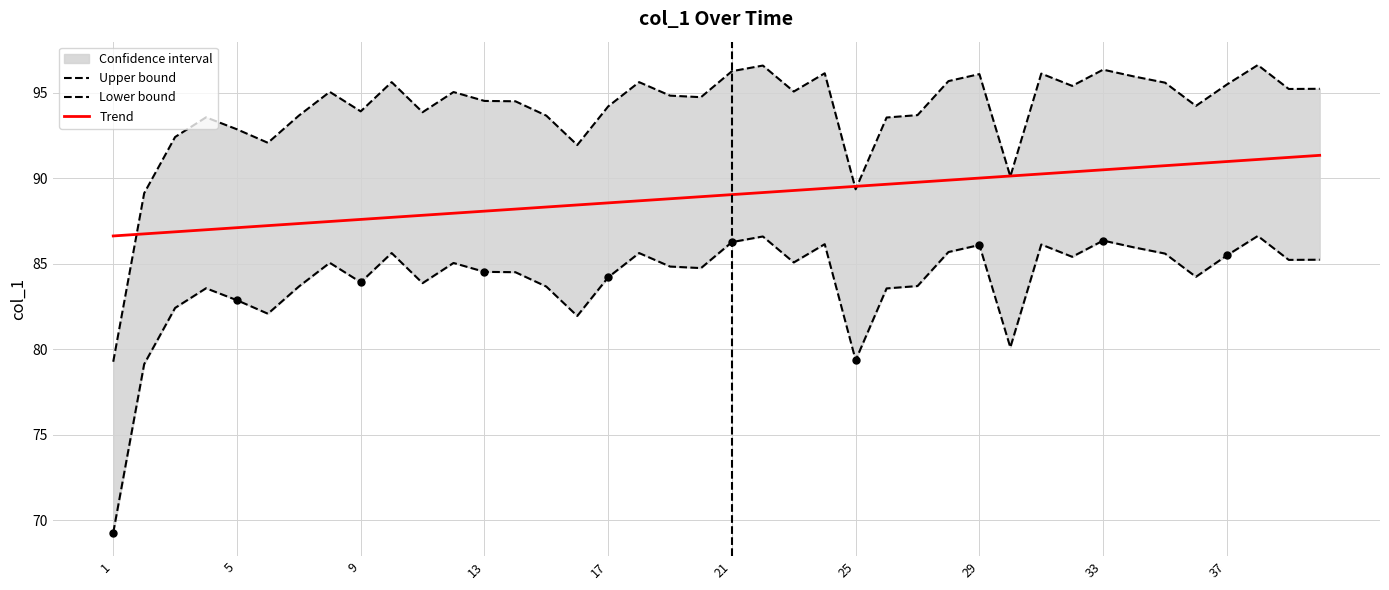

Which series contains the highest Y value?

Upper bound